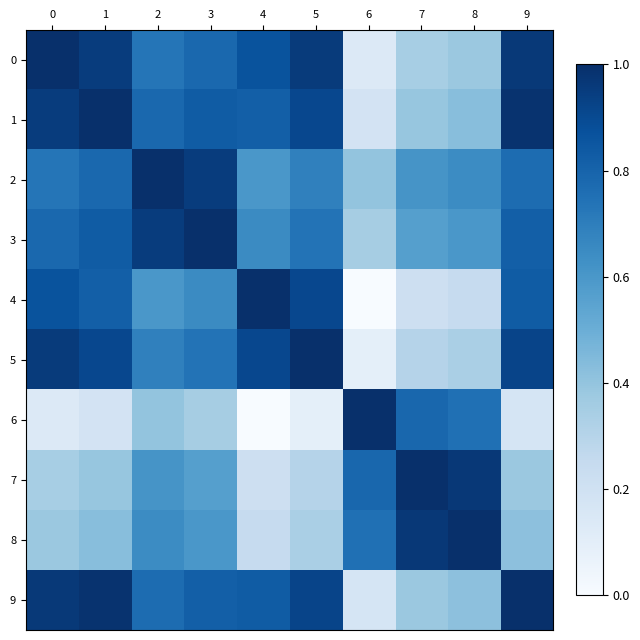

Reading left to right, extract all data points from this chart.

0: 0=1.0	1=1.0	2=0.7	3=0.8	4=0.9	5=1.0	6=0.1	7=0.3	8=0.4	9=1.0
1: 0=1.0	1=1.0	2=0.8	3=0.8	4=0.8	5=0.9	6=0.2	7=0.4	8=0.4	9=1.0
2: 0=0.7	1=0.8	2=1.0	3=1.0	4=0.6	5=0.7	6=0.4	7=0.6	8=0.6	9=0.8
3: 0=0.8	1=0.8	2=1.0	3=1.0	4=0.6	5=0.7	6=0.4	7=0.6	8=0.6	9=0.8
4: 0=0.9	1=0.8	2=0.6	3=0.6	4=1.0	5=0.9	6=0.0	7=0.2	8=0.2	9=0.8
5: 0=1.0	1=0.9	2=0.7	3=0.7	4=0.9	5=1.0	6=0.1	7=0.3	8=0.3	9=0.9
6: 0=0.1	1=0.2	2=0.4	3=0.4	4=0.0	5=0.1	6=1.0	7=0.8	8=0.8	9=0.2
7: 0=0.3	1=0.4	2=0.6	3=0.6	4=0.2	5=0.3	6=0.8	7=1.0	8=1.0	9=0.4
8: 0=0.4	1=0.4	2=0.6	3=0.6	4=0.2	5=0.3	6=0.8	7=1.0	8=1.0	9=0.4
9: 0=1.0	1=1.0	2=0.8	3=0.8	4=0.8	5=0.9	6=0.2	7=0.4	8=0.4	9=1.0